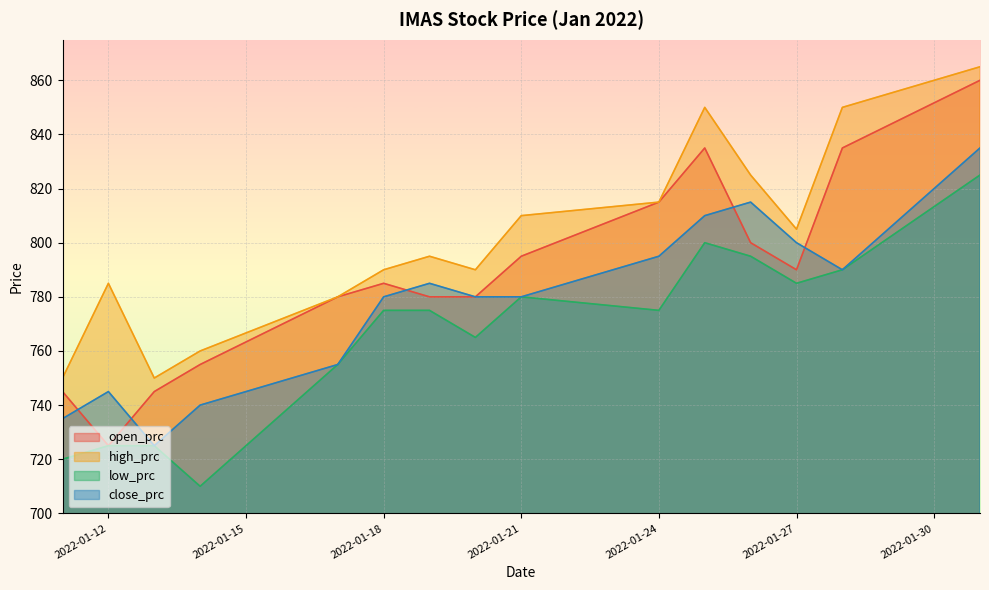

How many data points in high_prc are above 795?

7